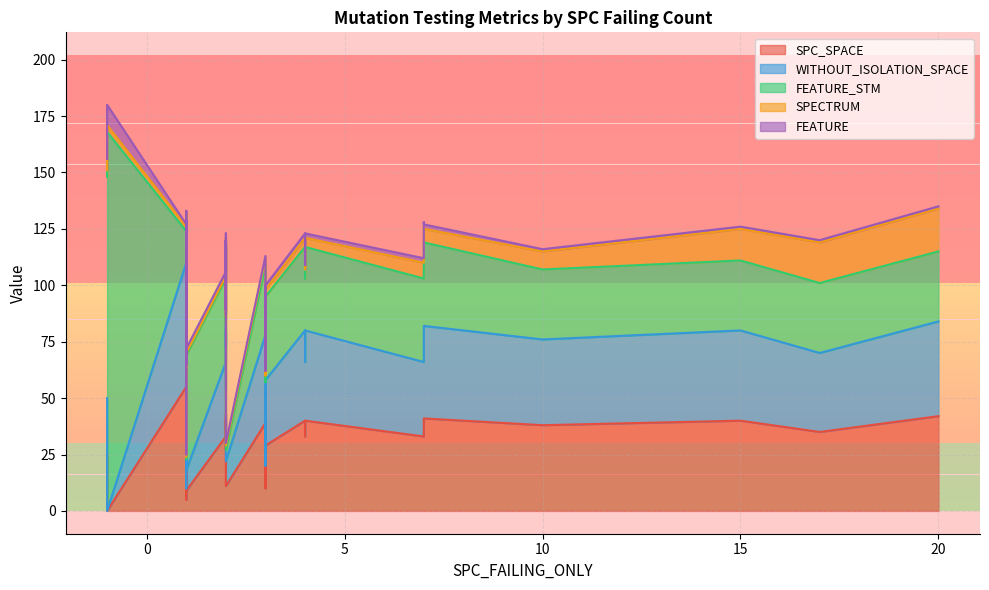

What is the value of the FEATURE_STM point at the 29th from the left?

31